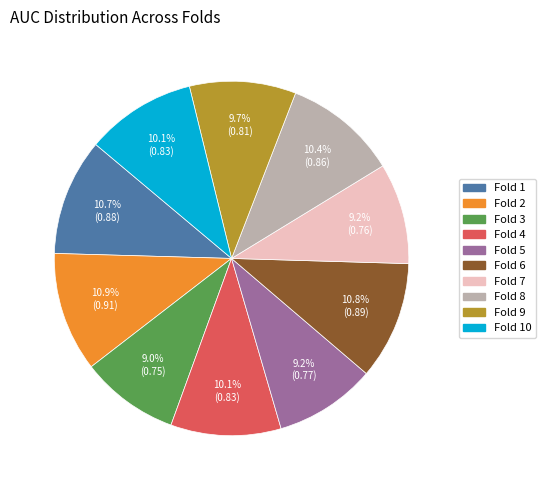

Count the number of slices in the pie.

10